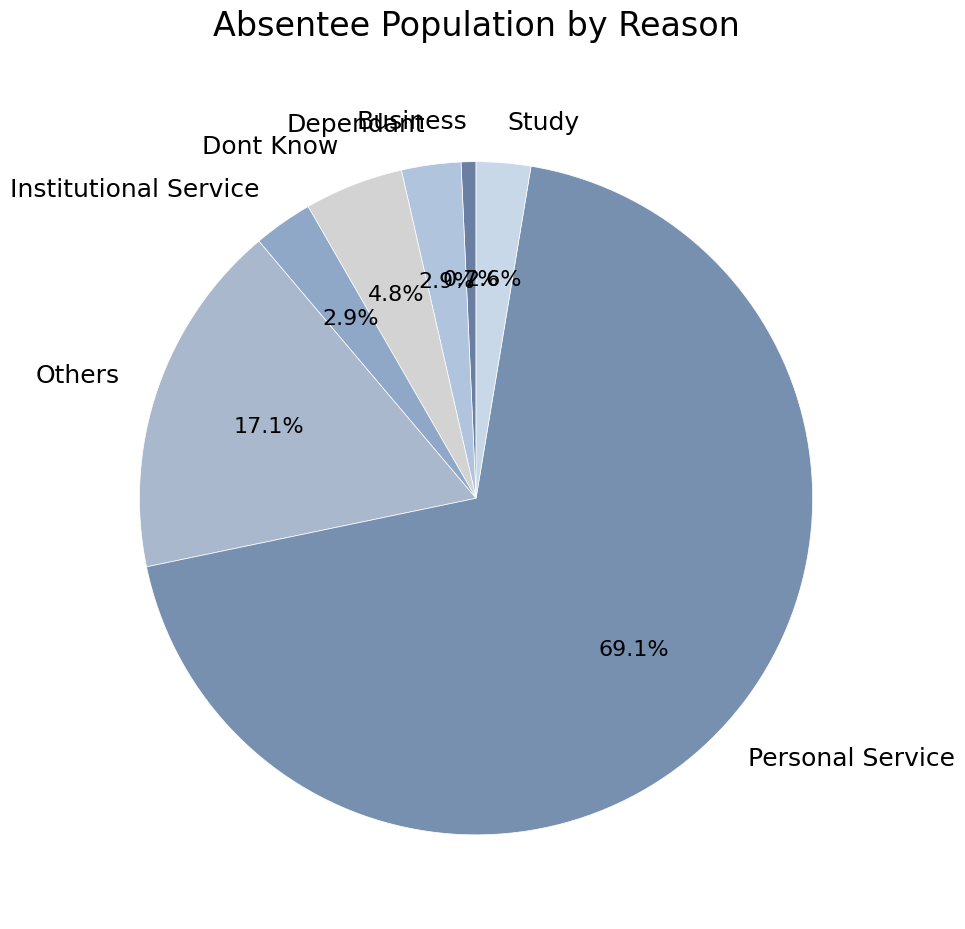

How much of the chart is everything except Study?

97.4%